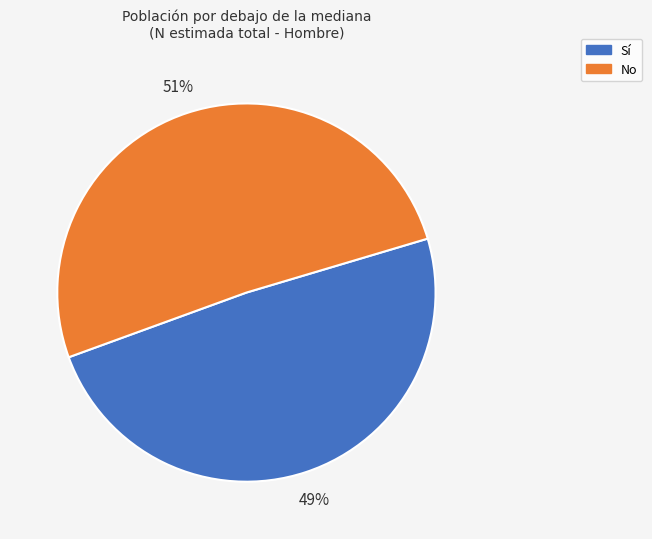

Is there a majority slice in this chart?

Yes